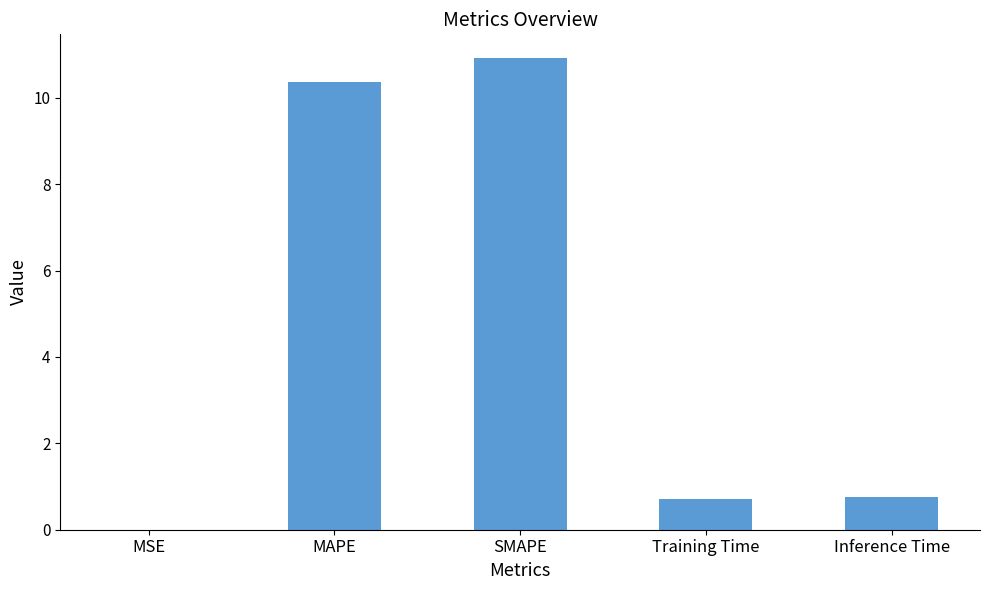

Read the value at Inference Time.

0.8